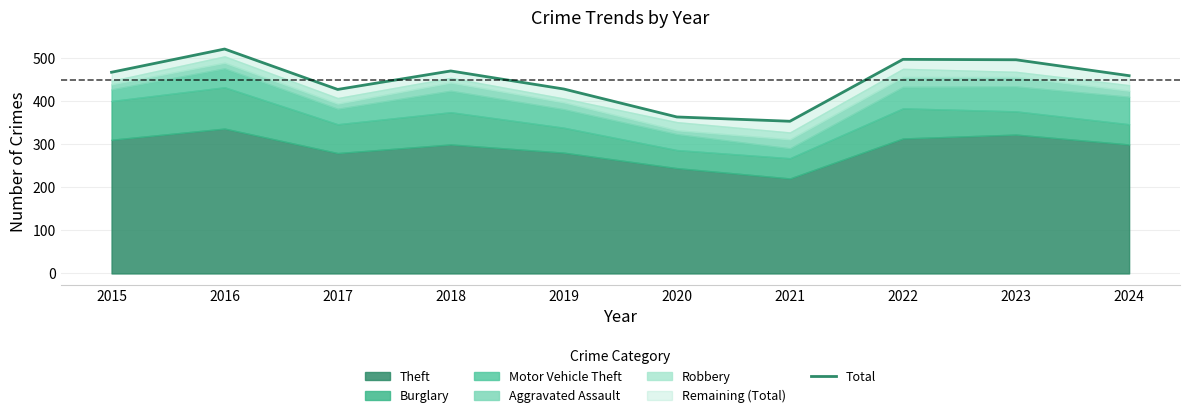

Rank the categories by value from lowest to highest.

2021, 2020, 2017, 2019, 2024, 2015, 2018, 2023, 2022, 2016